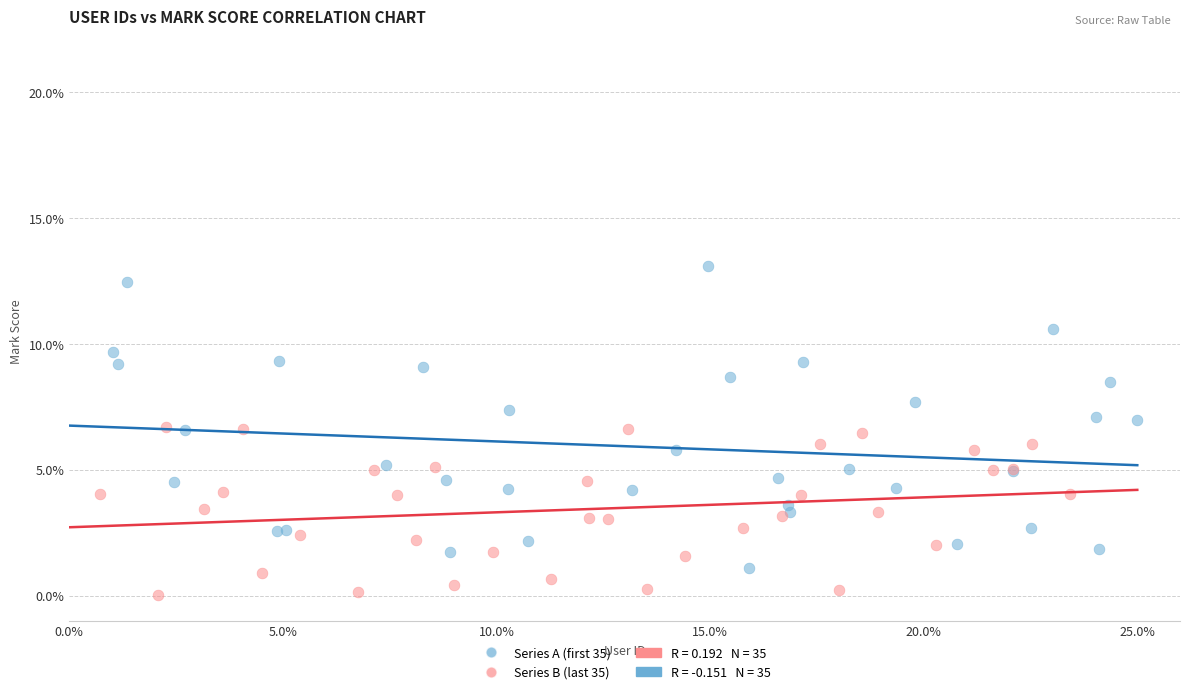

Which series contains the highest Y value?

Series A (first 35)